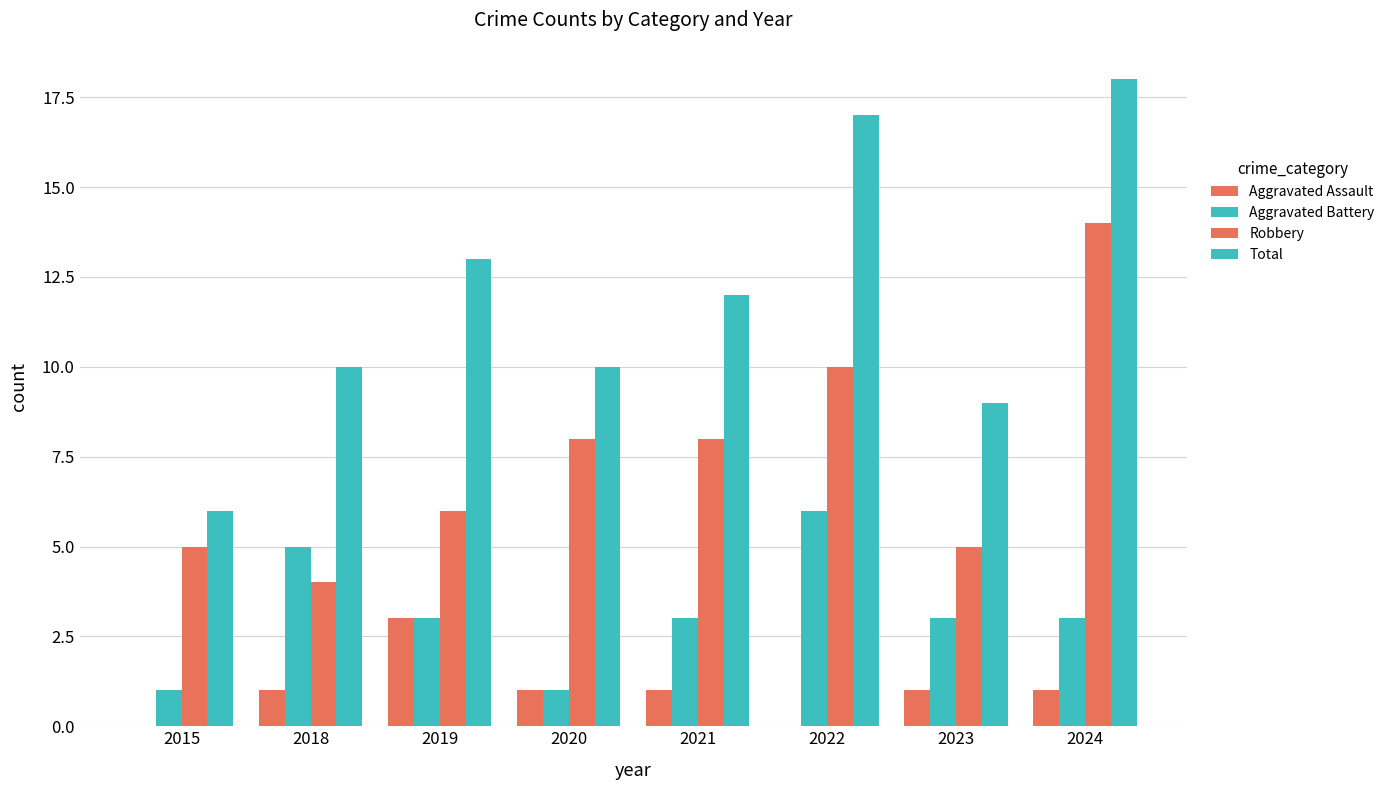

What is the lowest value of the Total series?

6